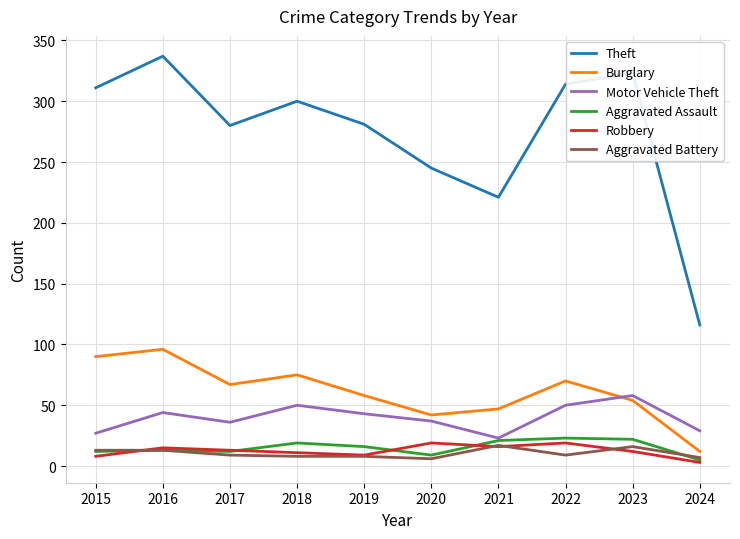

Which series has the largest total across all categories?

Theft